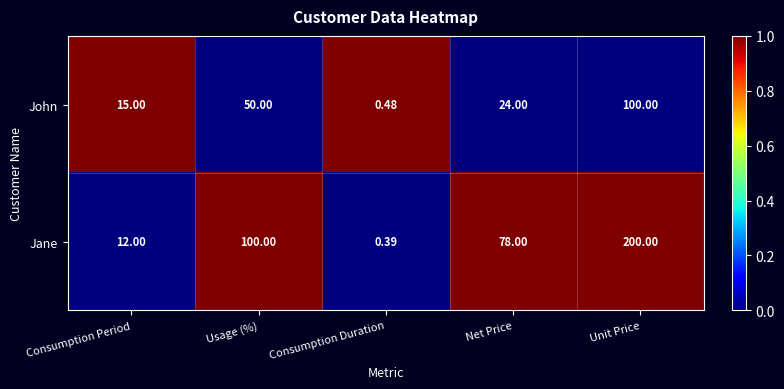

What is the difference between the highest and lowest values at Consumption Duration?

0.1